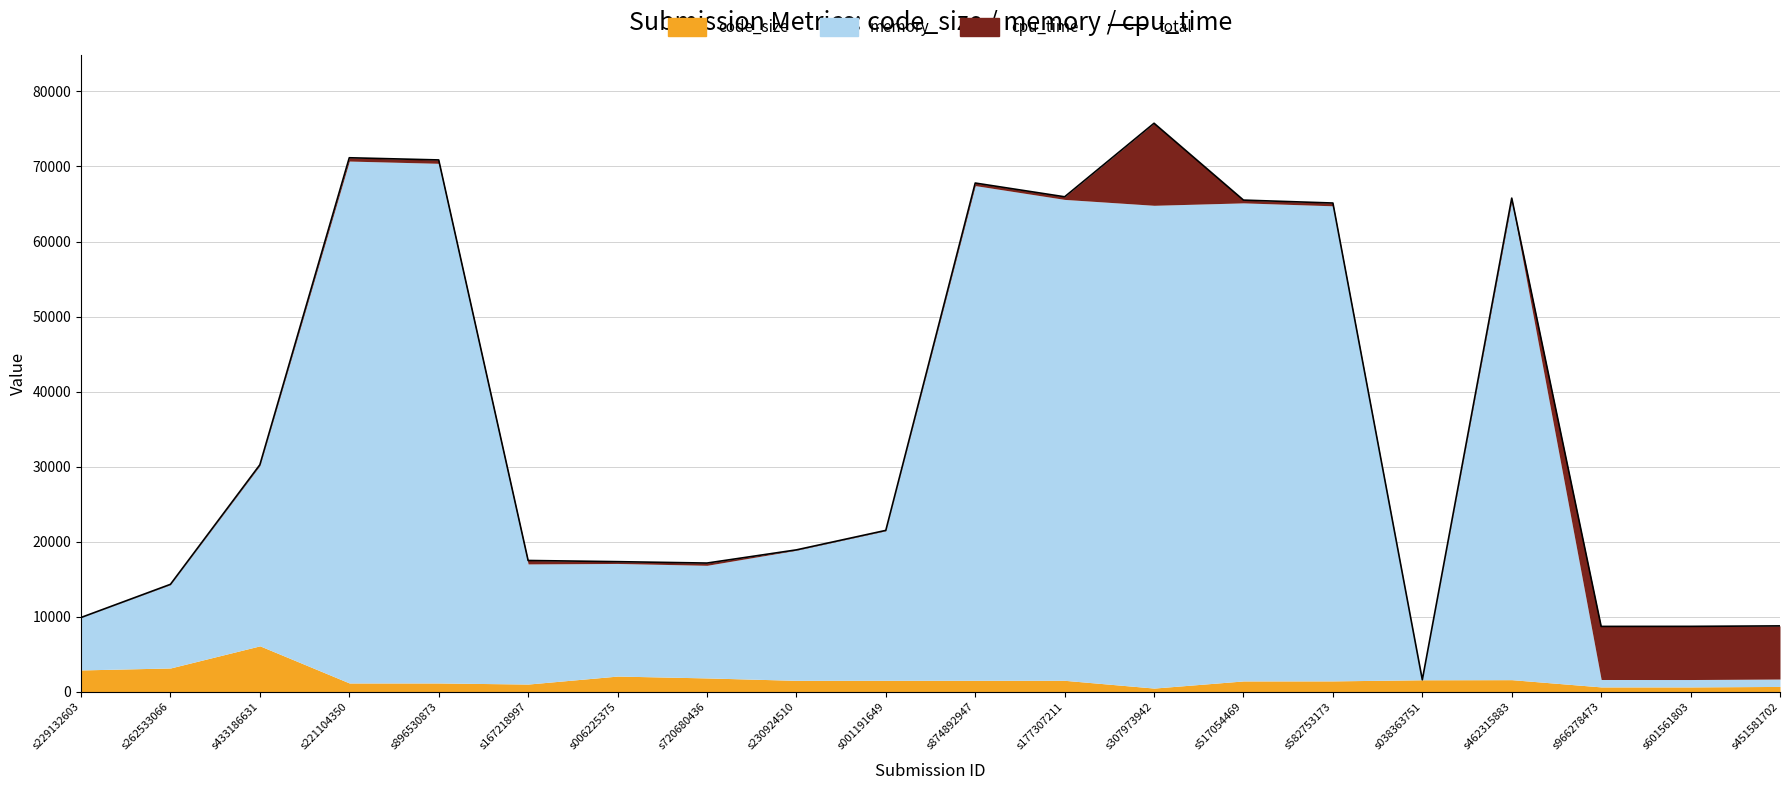

True or false: the data has more than 1 interior local peaks.

True